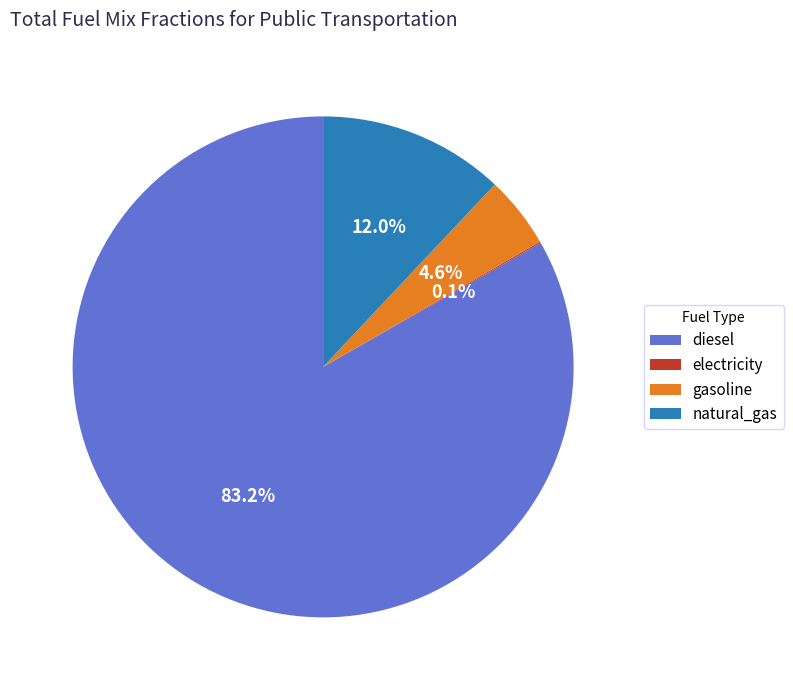

To the nearest percent, what portion does gasoline represent?

5%